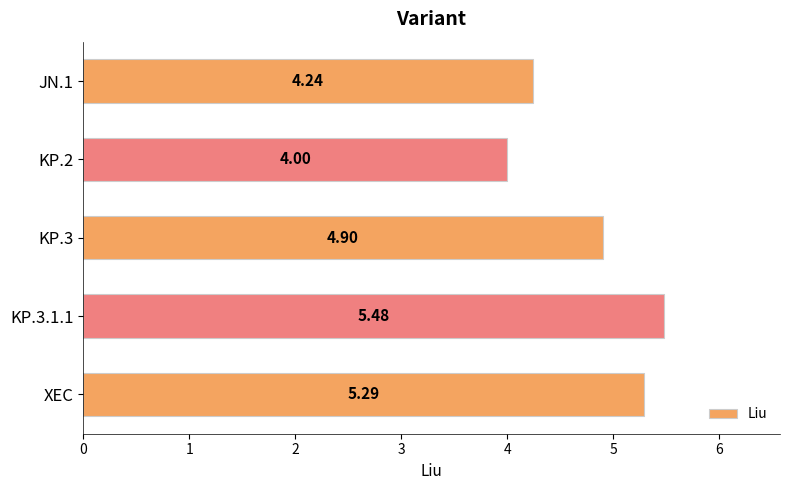

What is the ratio of the value at KP.3 to the value at JN.1?

1.2